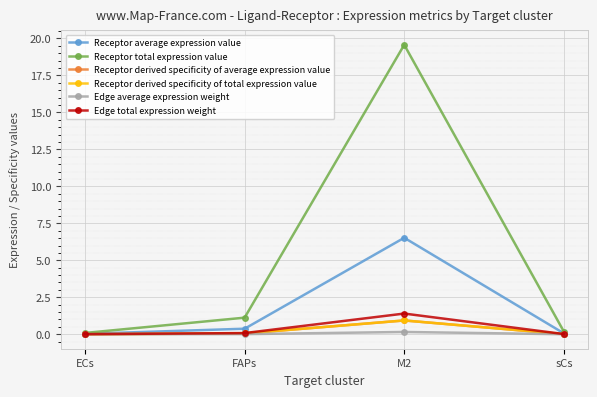

Reading left to right, extract all data points from this chart.

Receptor average expression value: 0.0	0.4	6.5	0.1
Receptor total expression value: 0.1	1.1	19.6	0.2
Receptor derived specificity of average expression value: 0.0	0.1	0.9	0.0
Receptor derived specificity of total expression value: 0.0	0.1	0.9	0.0
Edge average expression weight: 0.0	0.0	0.2	0.0
Edge total expression weight: 0.0	0.1	1.4	0.0